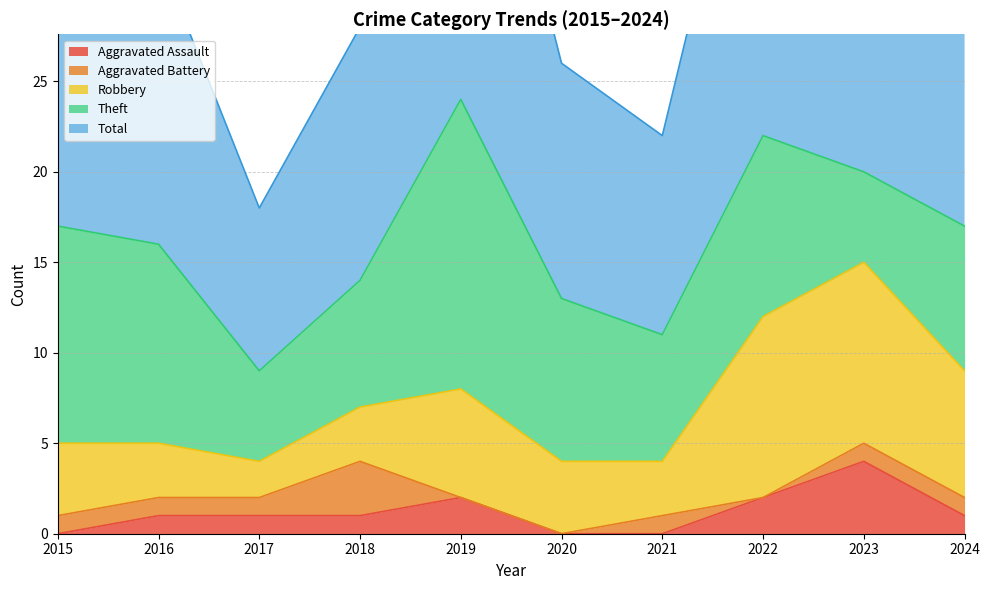

Which series has the widest spread of values?

Total